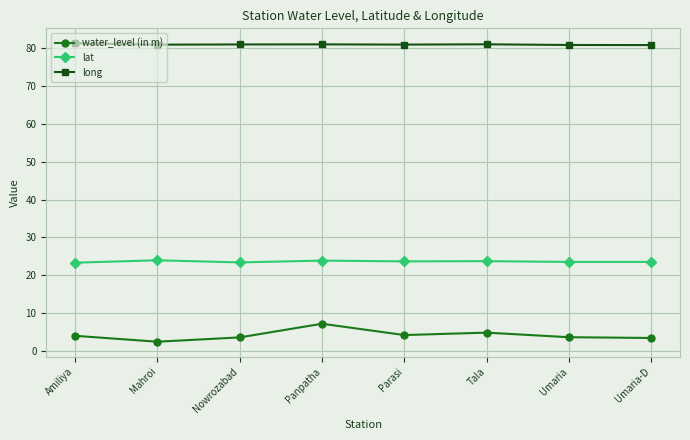

The lat series shows 23.5 at Umaria. True or false?

True